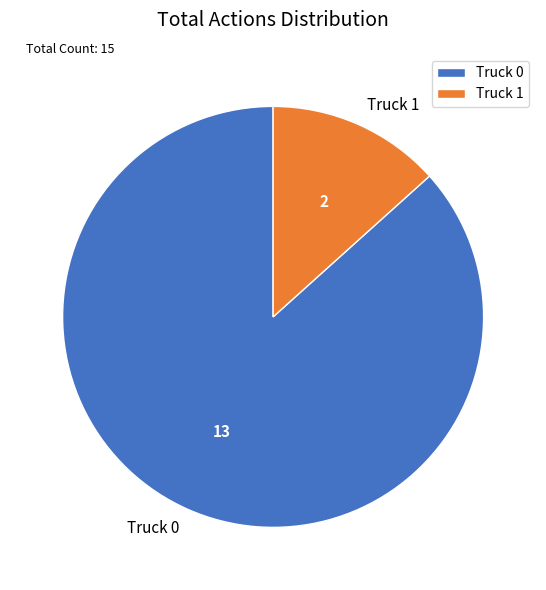

Is the sum of Truck 0 and Truck 1 greater than half?

Yes